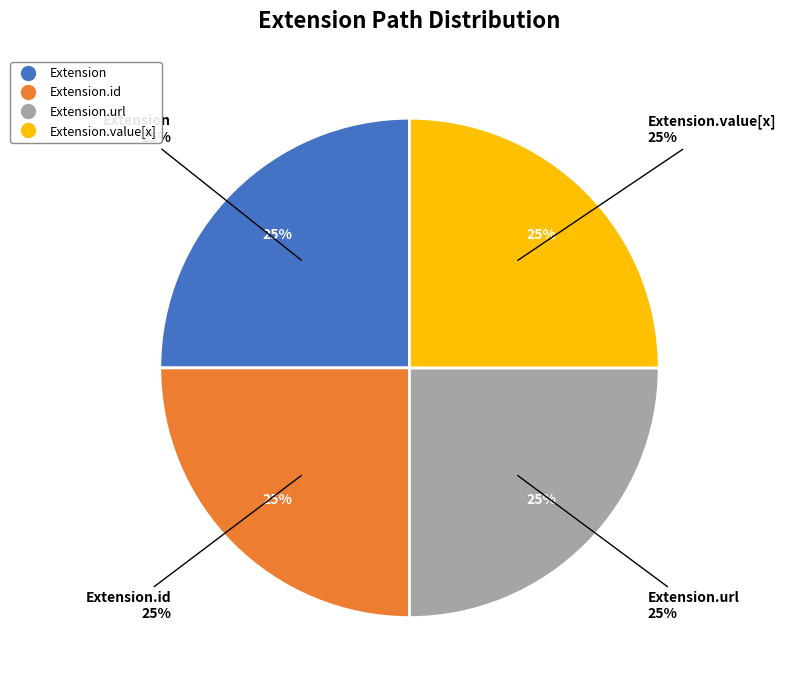

Combined, do Extension.id and Extension.url account for over 50%?

Yes